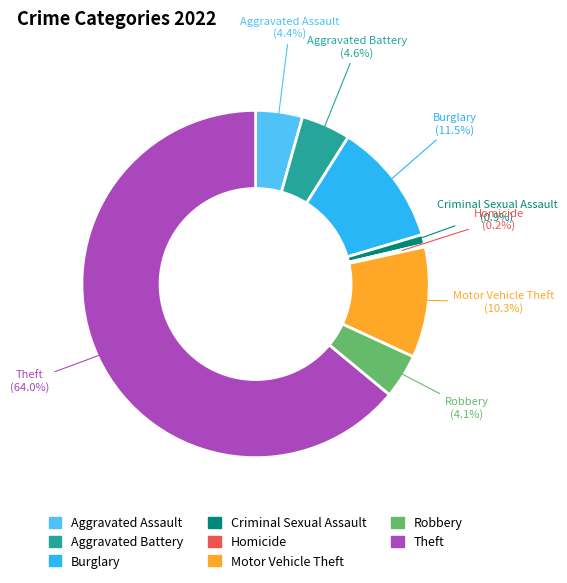

What portion of the pie excludes Robbery?

95.9%